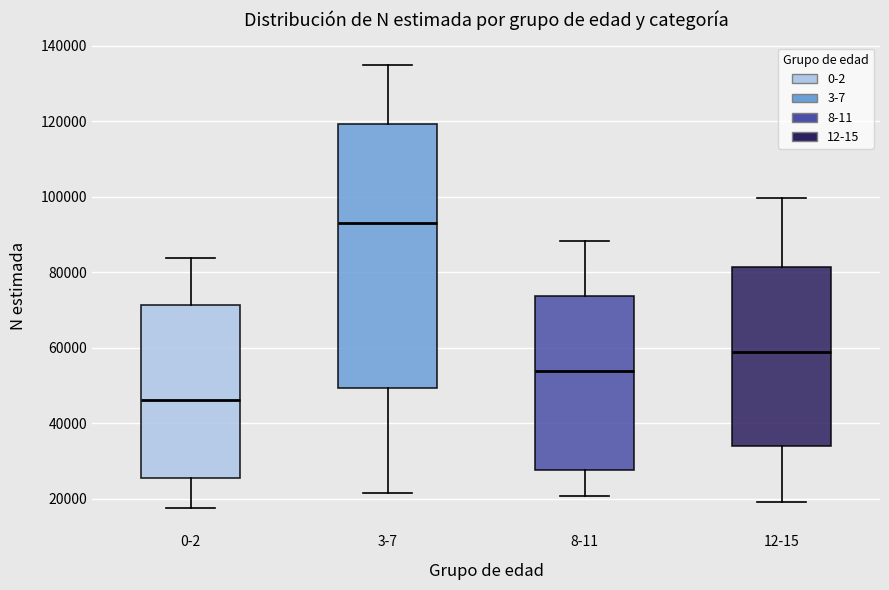

Which box's median line is the highest?

3-7